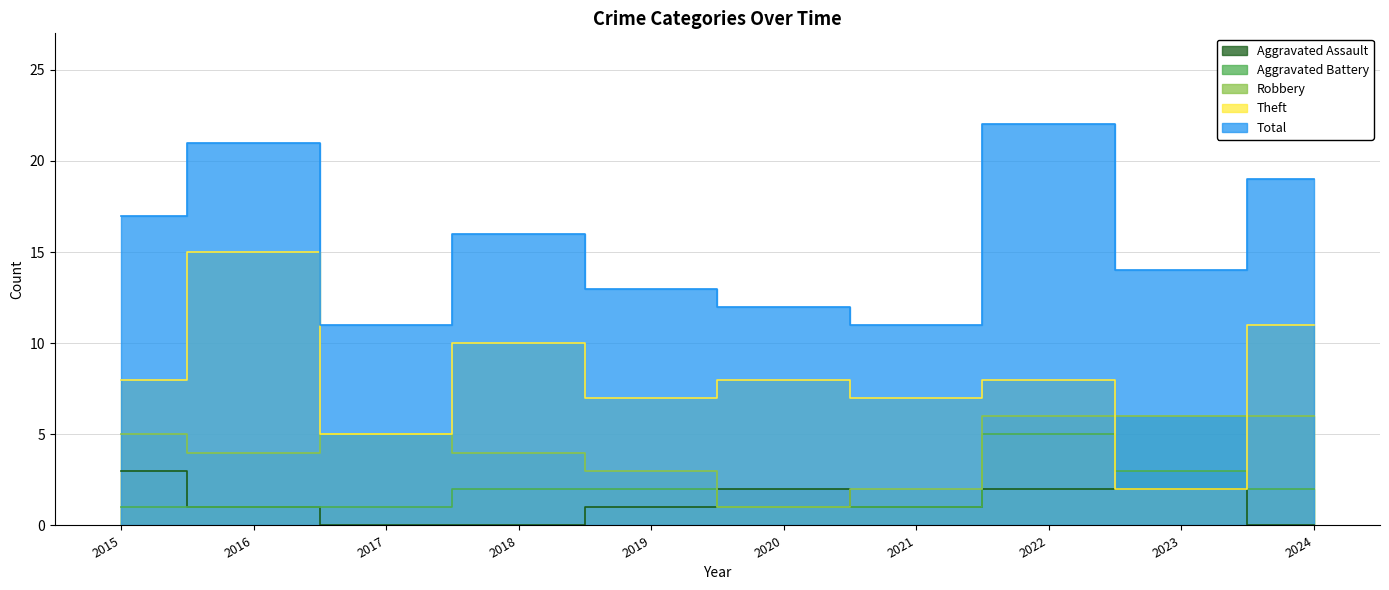

Which series has the largest range (max minus min)?

Theft